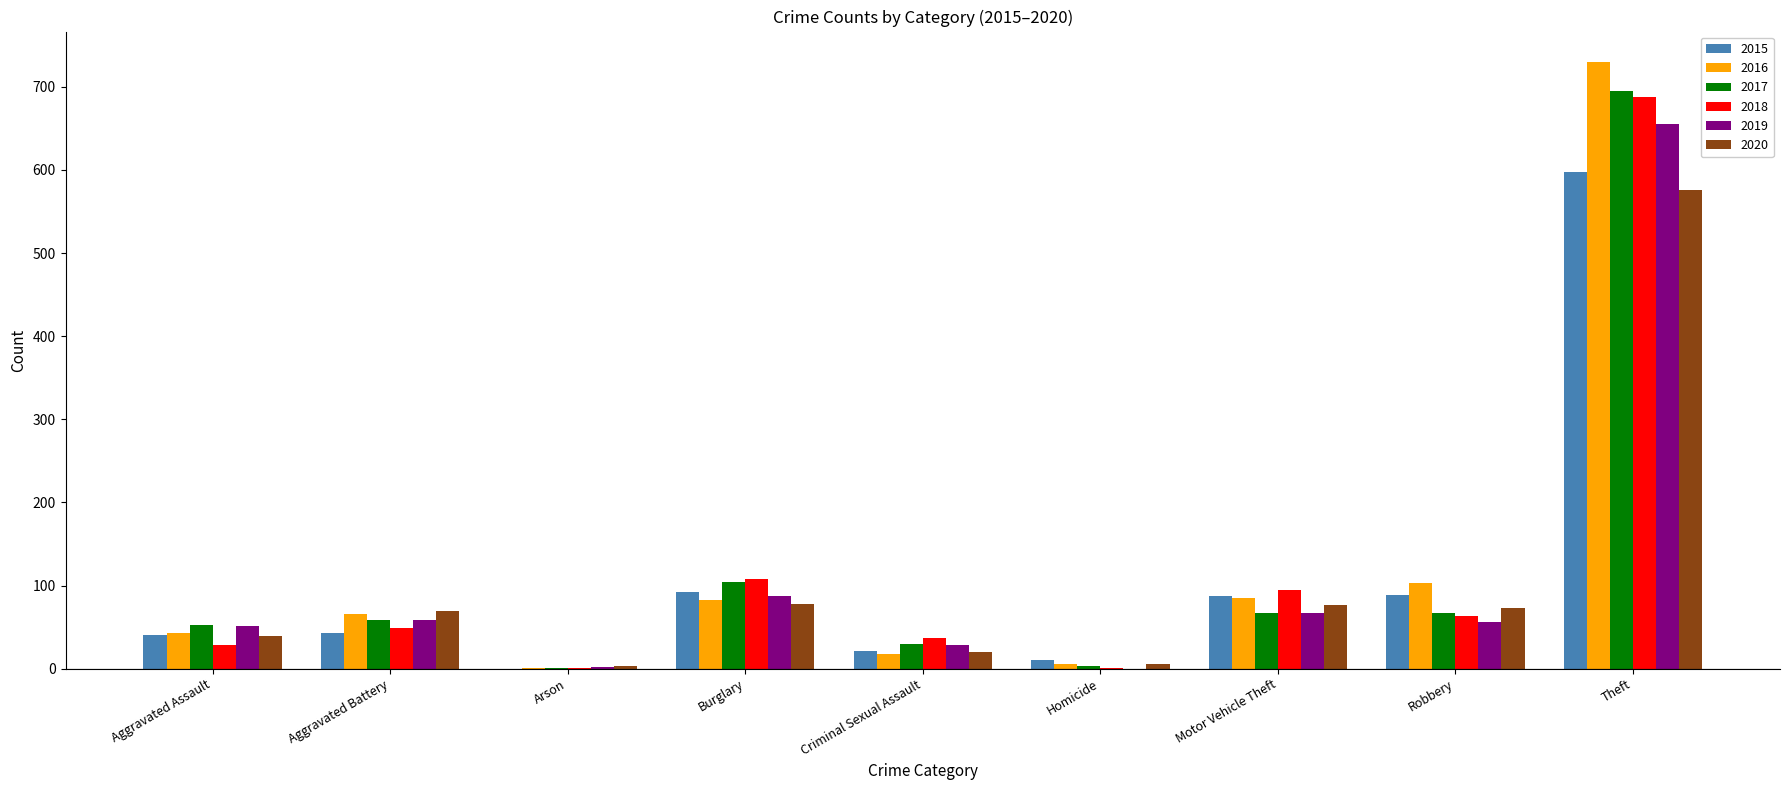

Which category has the highest value across all series?

Theft